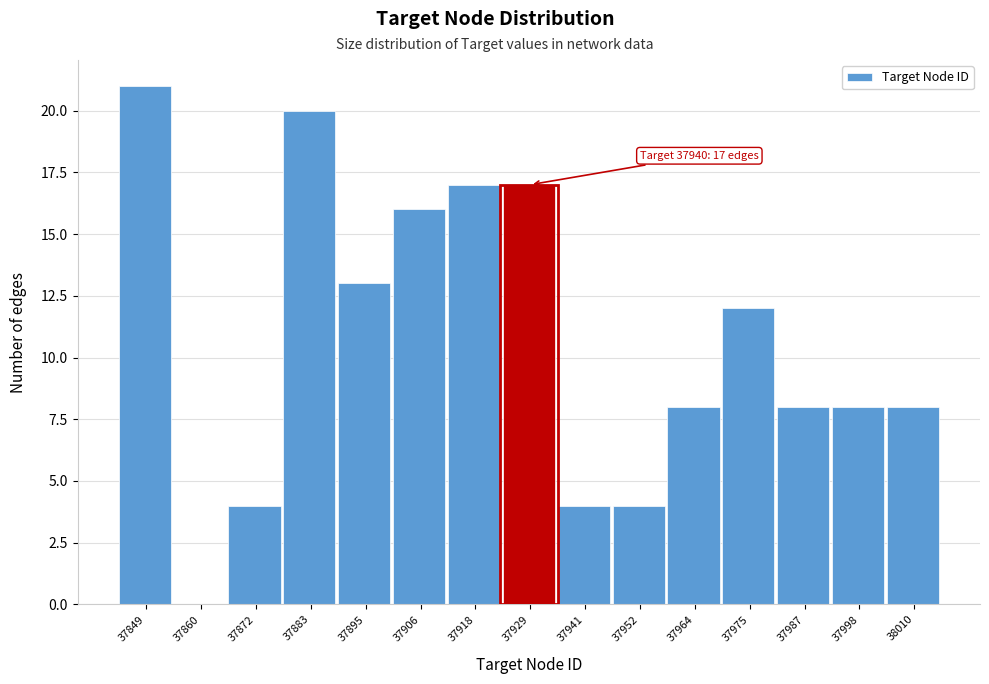

Reading left to right, what are all the values shown in this chart?

37849=21	37860=0	37872=4	37883=20	37895=13	37906=16	37918=17	37929=17	37941=4	37952=4	37964=8	37975=12	37987=8	37998=8	38010=8